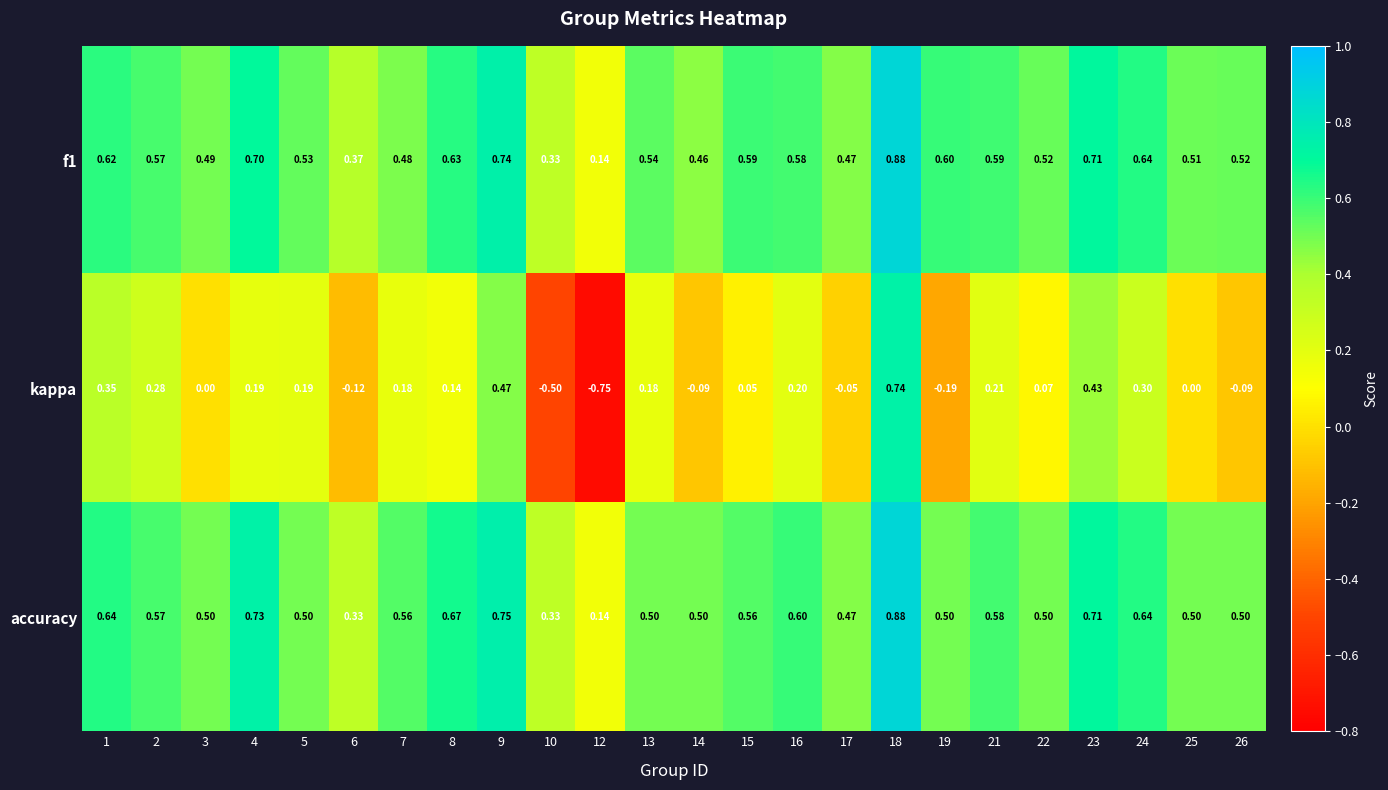

Which series has the widest spread of values?

kappa